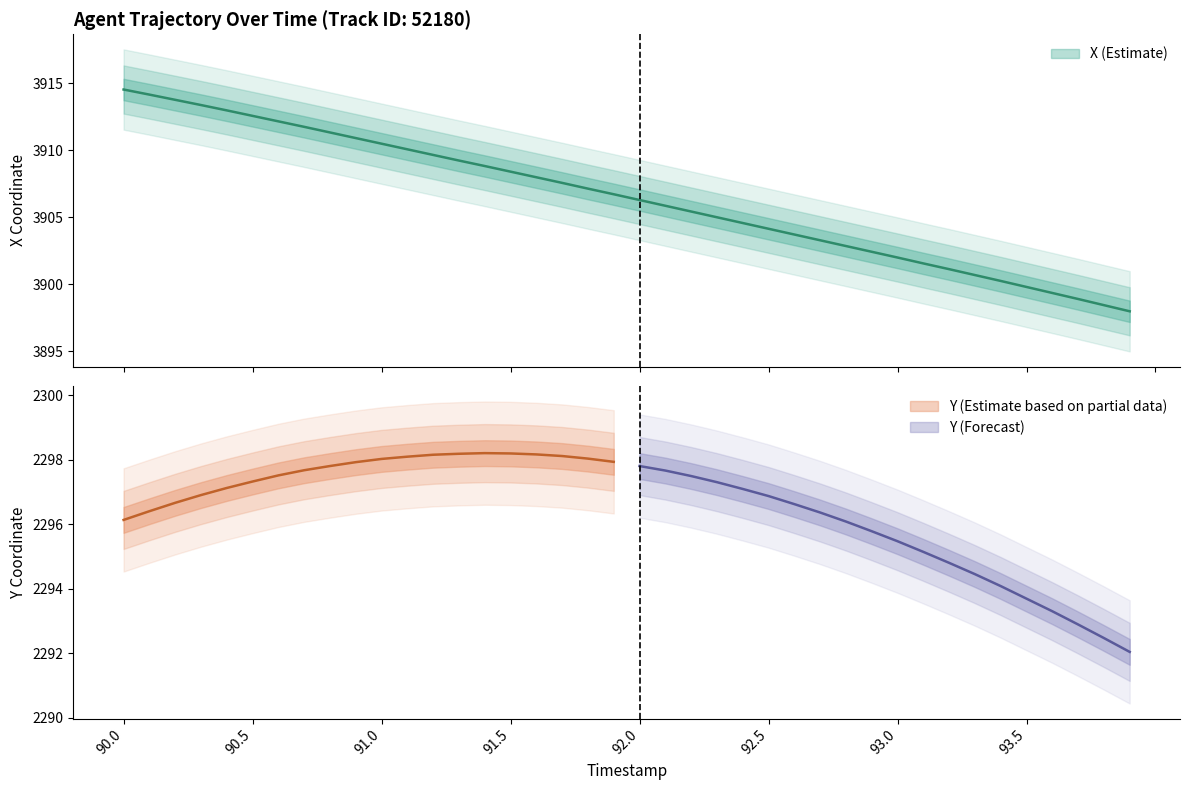

Reading right to left, extract all data points from this chart.

3898.0	3898.4	3898.9	3899.3	3899.8	3900.2	3900.7	3901.1	3901.6	3902.0	3902.4	3902.8	3903.3	3903.7	3904.1	3904.6	3905.0	3905.4	3905.9	3906.3	3906.7	3907.1	3907.6	3908.0	3908.4	3908.8	3909.2	3909.7	3910.1	3910.5	3910.9	3911.3	3911.8	3912.2	3912.6	3913.0	3913.4	3913.8	3914.2	3914.6